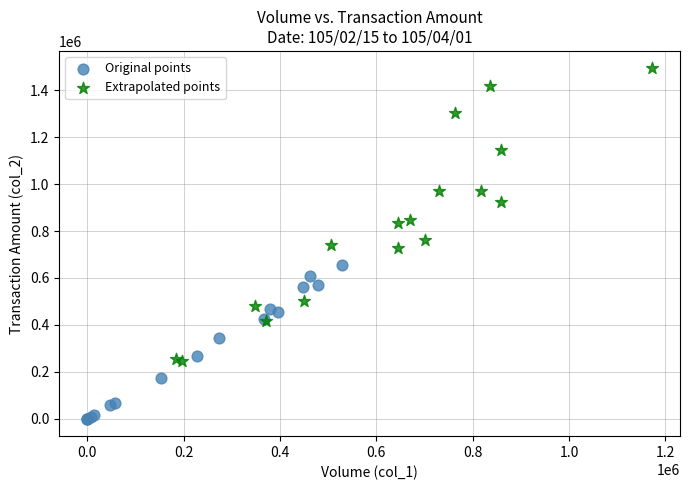

Which series reaches the maximum Y coordinate?

Extrapolated points